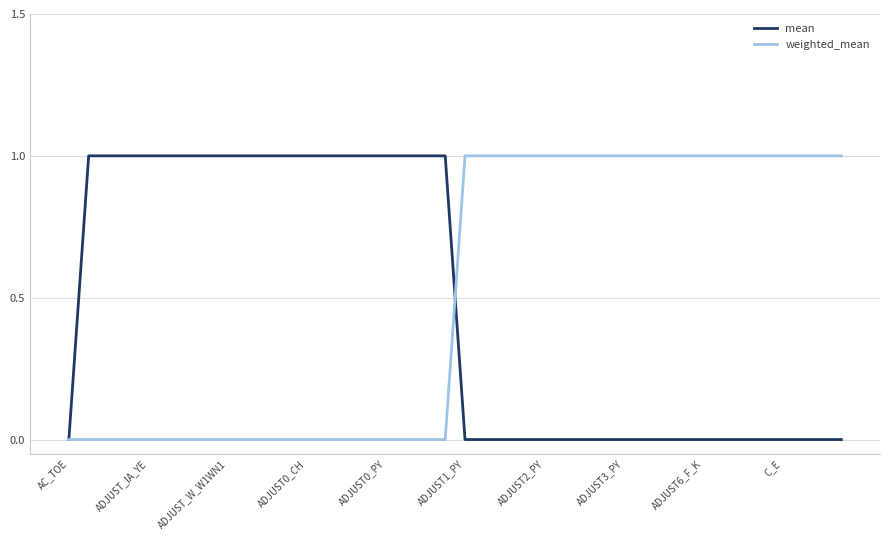

Reading left to right, transcribe all the data shown in this chart.

mean: 0	1	1	1	1	1	1	1	1	1	1	1	1	1	1	1	1	1	1	1	0	0	0	0	0	0	0	0	0	0	0	0	0	0	0	0	0	0	0	0
weighted_mean: 0	0	0	0	0	0	0	0	0	0	0	0	0	0	0	0	0	0	0	0	1	1	1	1	1	1	1	1	1	1	1	1	1	1	1	1	1	1	1	1